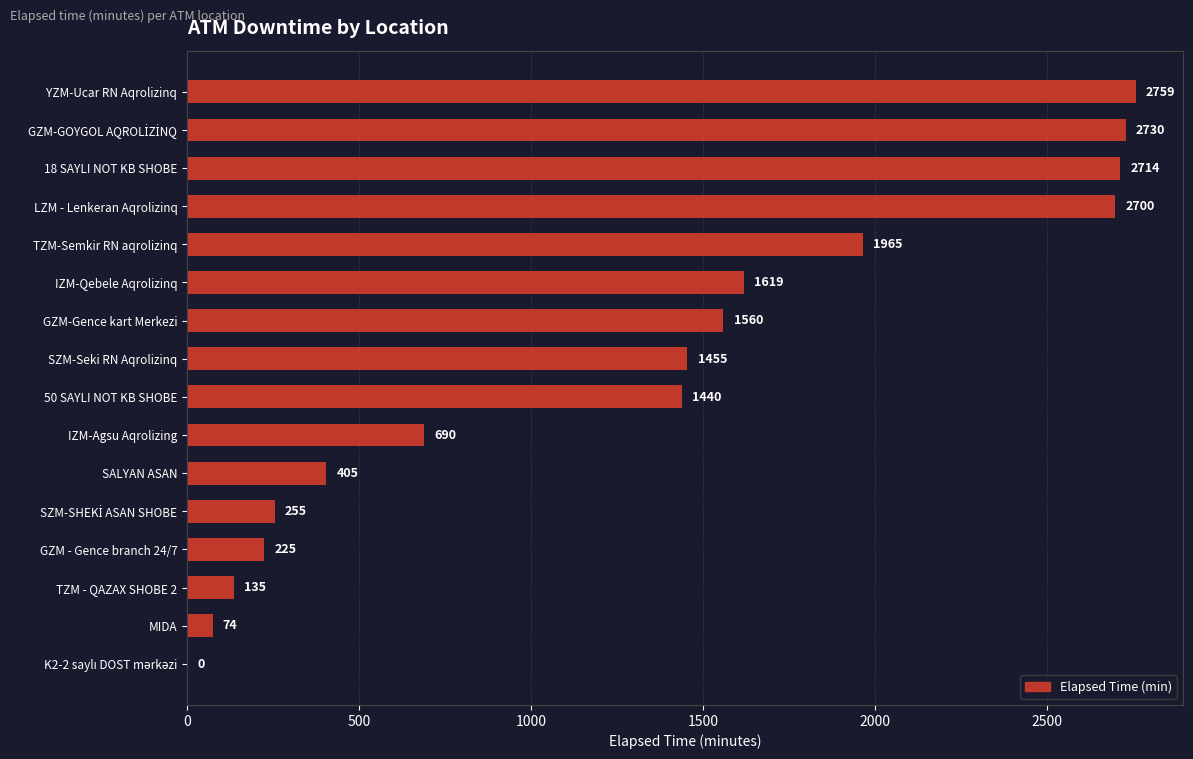

What is the ratio of the value at SZM-Seki RN Aqrolizinq to the value at MIDA?

19.7